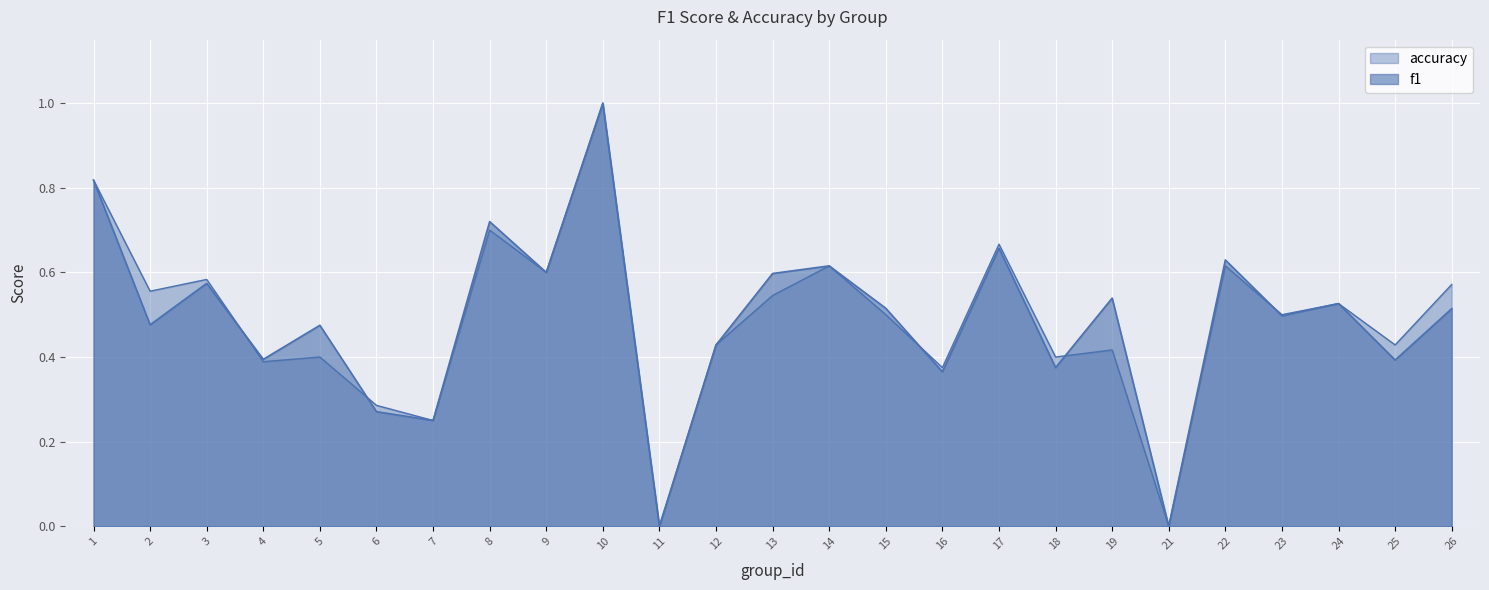

Reading left to right, what are all the values shown in this chart?

f1: 1=0.8	2=0.5	3=0.6	4=0.4	5=0.5	6=0.3	7=0.2	8=0.7	9=0.6	10=1.0	11=0.0	12=0.4	13=0.6	14=0.6	15=0.5	16=0.4	17=0.7	18=0.4	19=0.5	21=0.0	22=0.6	23=0.5	24=0.5	25=0.4	26=0.5
accuracy: 1=0.8	2=0.6	3=0.6	4=0.4	5=0.4	6=0.3	7=0.2	8=0.7	9=0.6	10=1.0	11=0.0	12=0.4	13=0.5	14=0.6	15=0.5	16=0.4	17=0.7	18=0.4	19=0.4	21=0.0	22=0.6	23=0.5	24=0.5	25=0.4	26=0.6